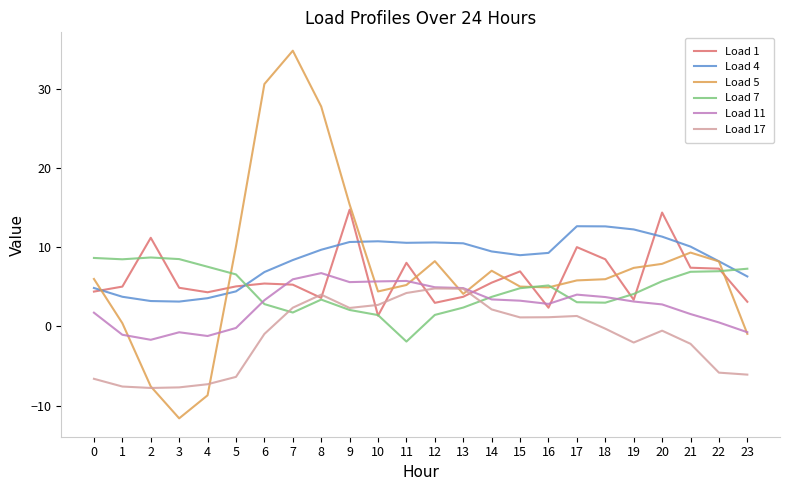

List the series in order of their peak value, lowest first.

Load 17, Load 11, Load 7, Load 4, Load 1, Load 5